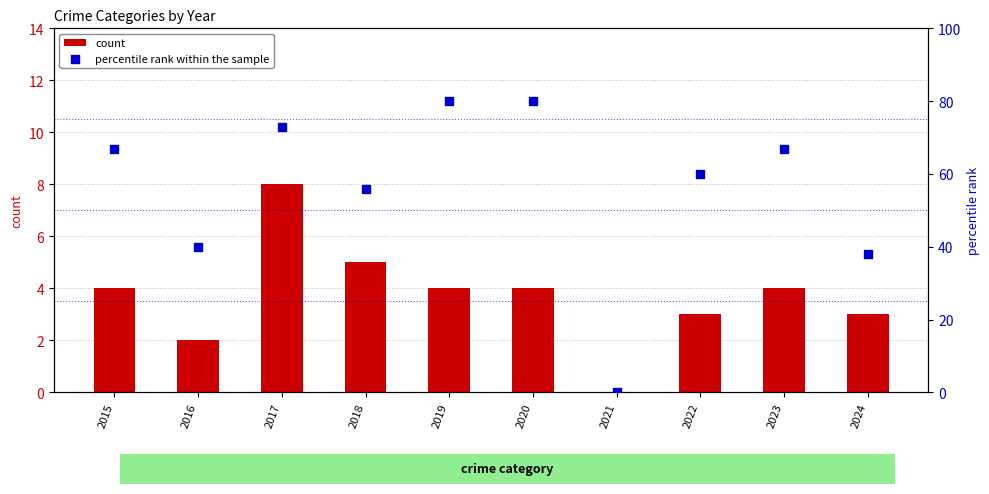

At how many categories does at least one series exceed 18?

9